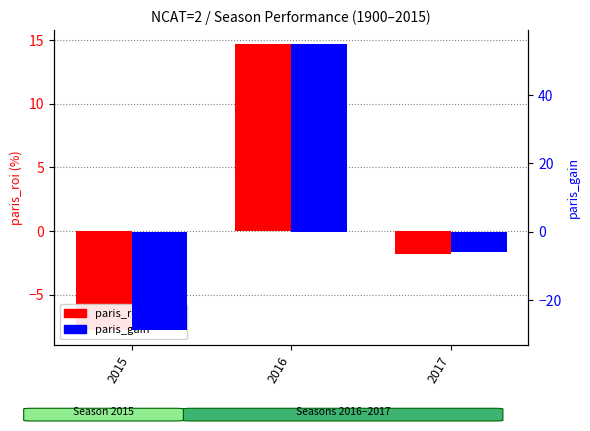

Reading left to right, list all the values displayed in this chart.

paris_roi (ROI %): -7.8	14.7	-1.8
paris_gain: -29.0	55.0	-6.0